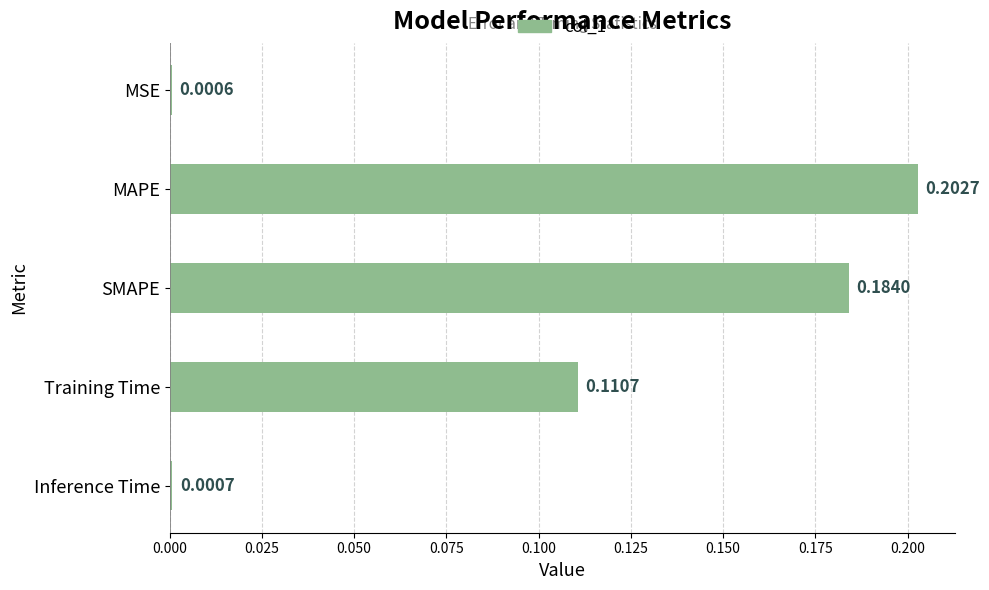

List the labels in order of value, largest first.

MAPE, SMAPE, Training Time, Inference Time, MSE